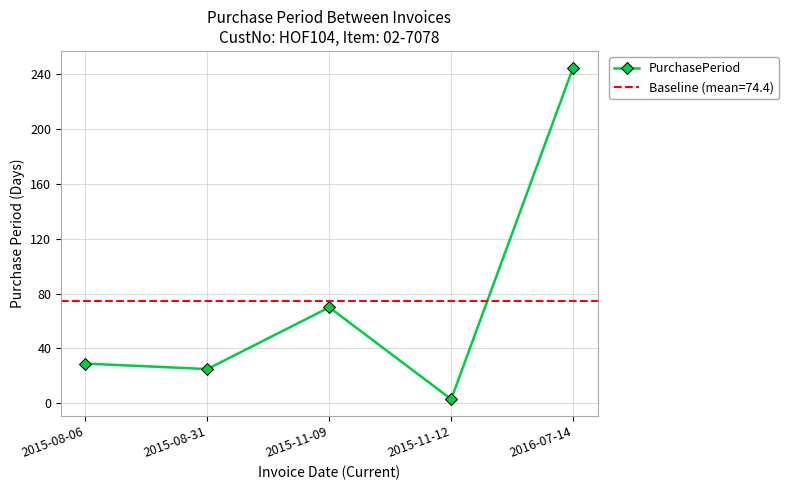

True or false: the data shows 431 at 2016-07-14.

False